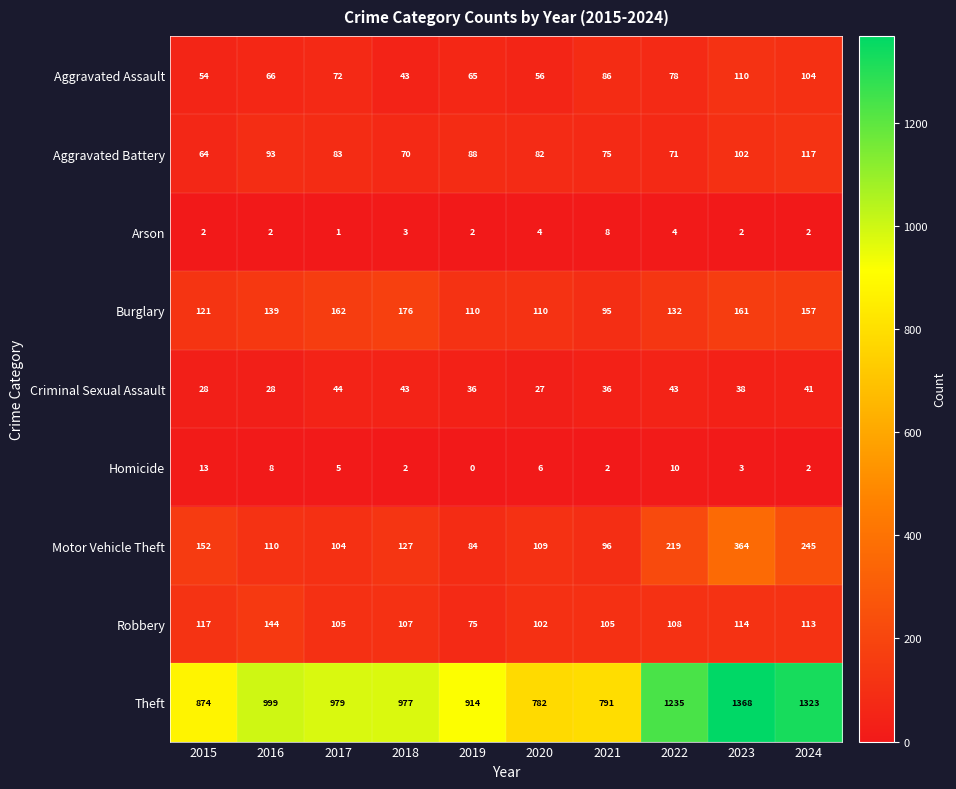

Count the number of categories in the chart.

10